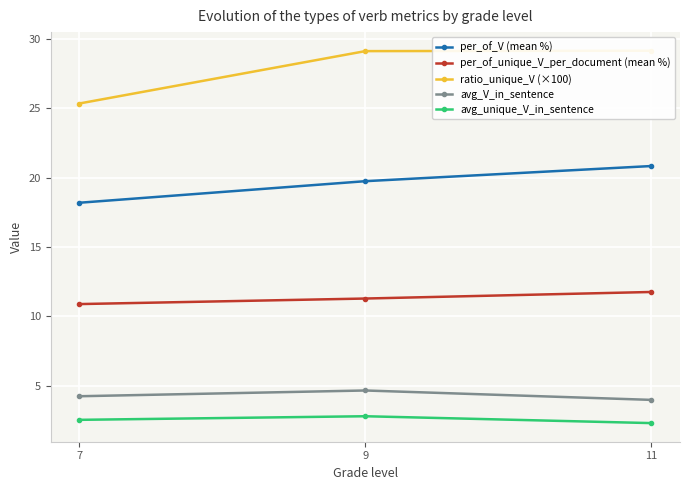

Where is per_of_V (mean %) nearest to the value 19?

9